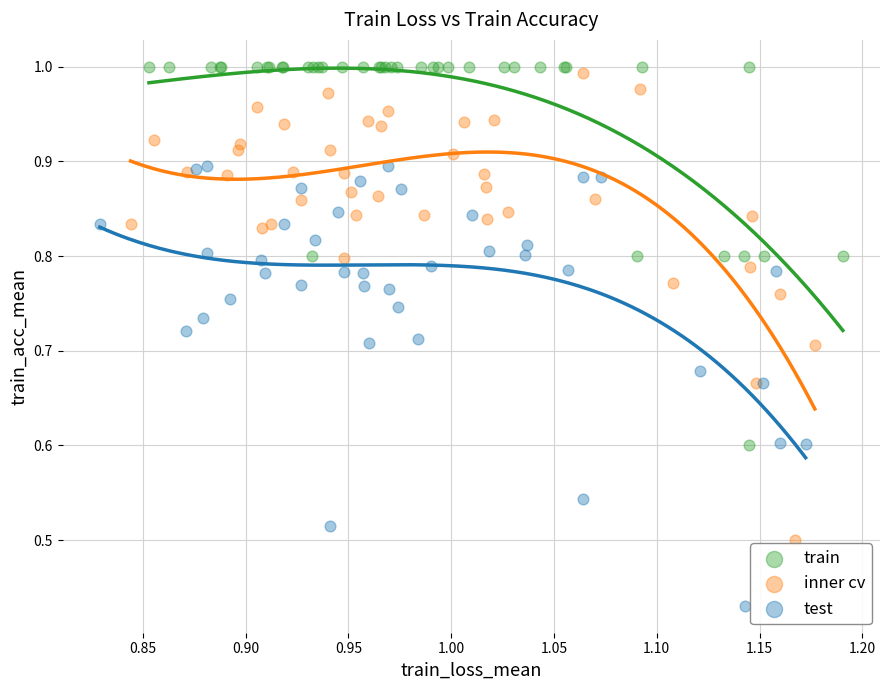

What are all the series names shown in the legend?

train, inner cv, test